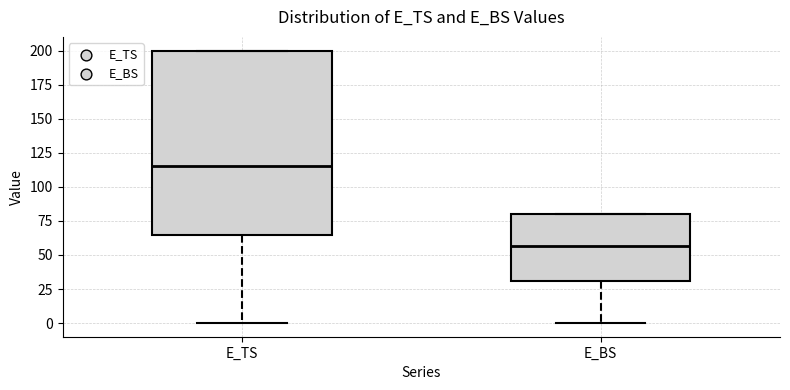

Comparing the boxes themselves (not the whiskers), which one is the tallest?

E_TS